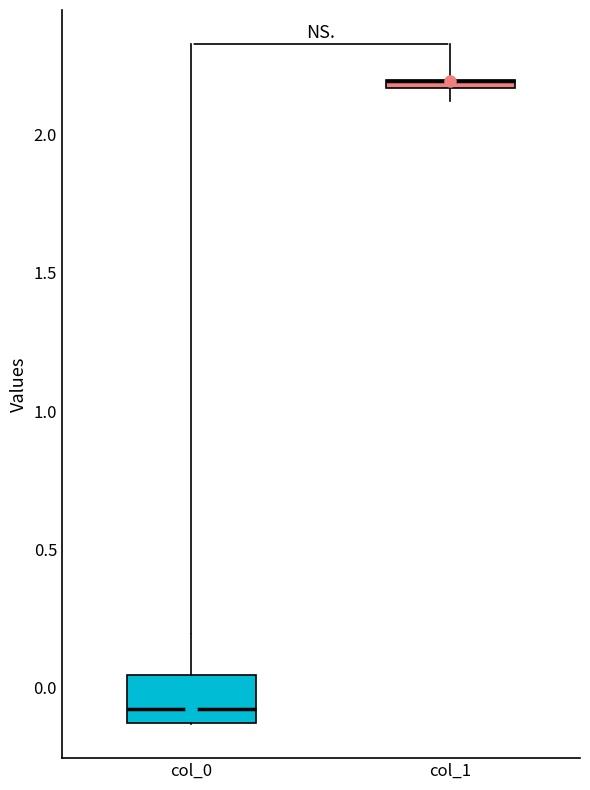

Where is the lower edge of the box for col_1 on the y-axis? The values are not printed on the chart, so give them approximately, as read against the axis.

2.15